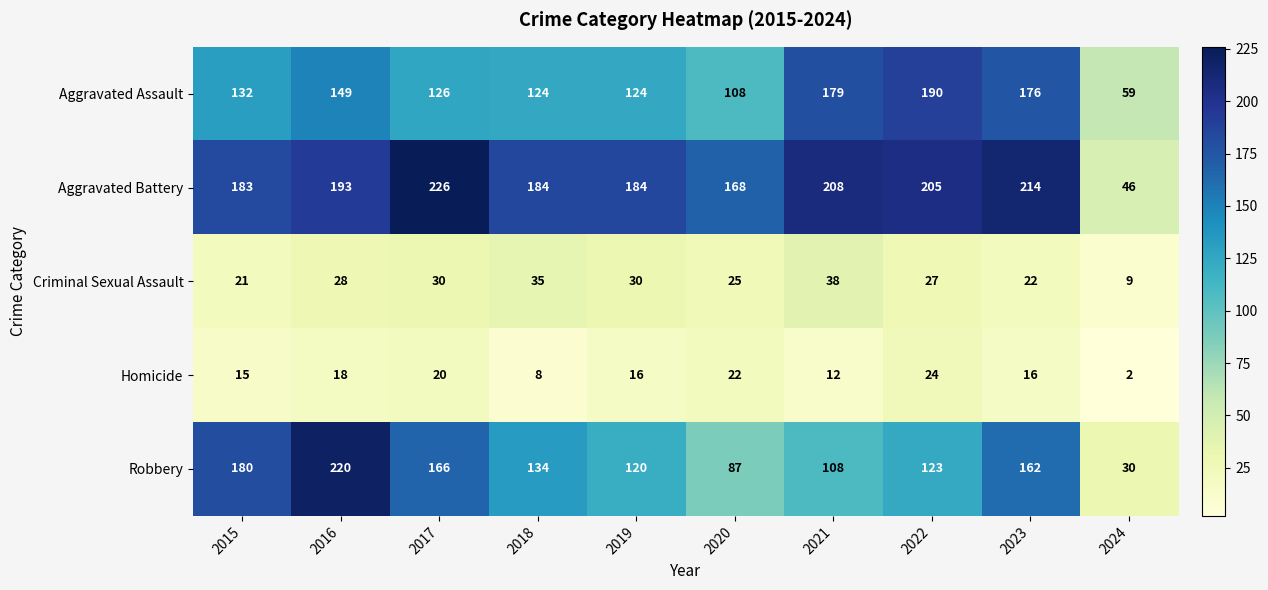

Rank the series by their maximum value, from highest to lowest.

Aggravated Battery, Robbery, Aggravated Assault, Criminal Sexual Assault, Homicide